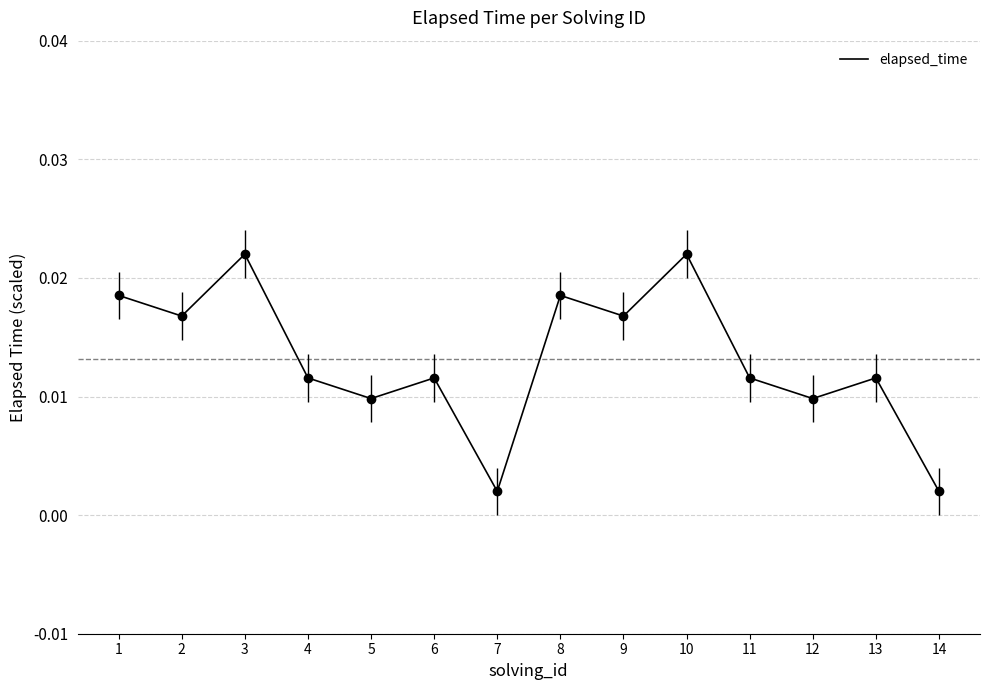

Between 10 and 7, which is larger?

10